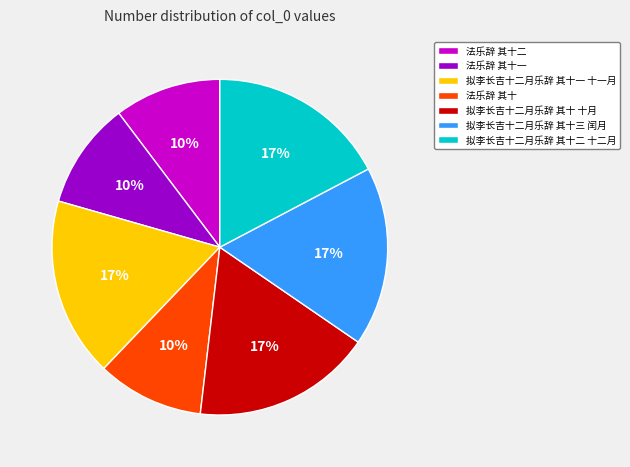

Combined, do 拟李长吉十二月乐辞 其十 十月 and 法乐辞 其十二 account for over 50%?

No